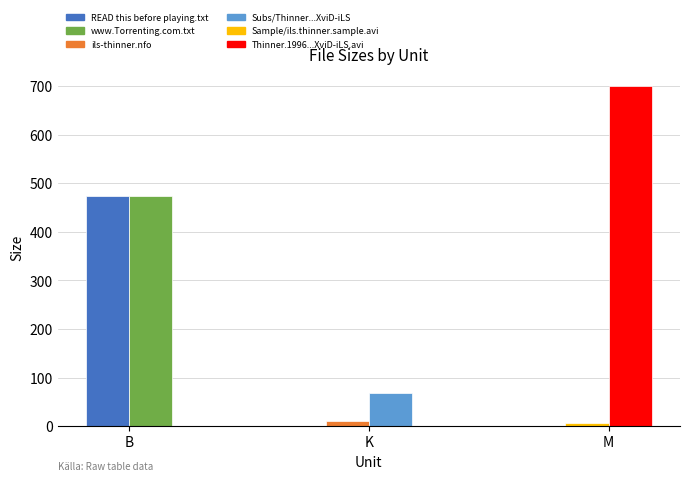

Reading right to left, list all the values displayed in this chart.

B: K=473.0	B=473.0
K: K=68.3	B=11.5
M: K=700.0	B=6.0